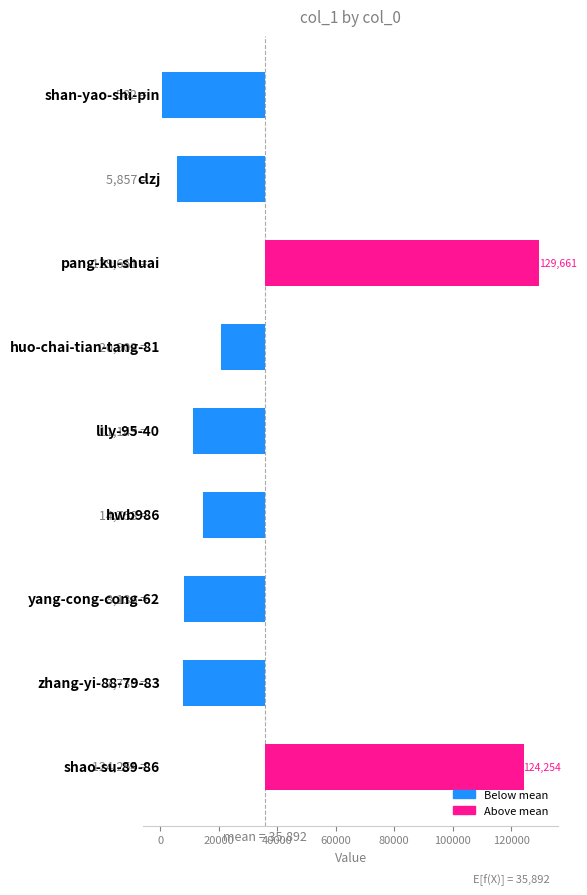

Are the bars grouped side by side (vs. stacked)?

No